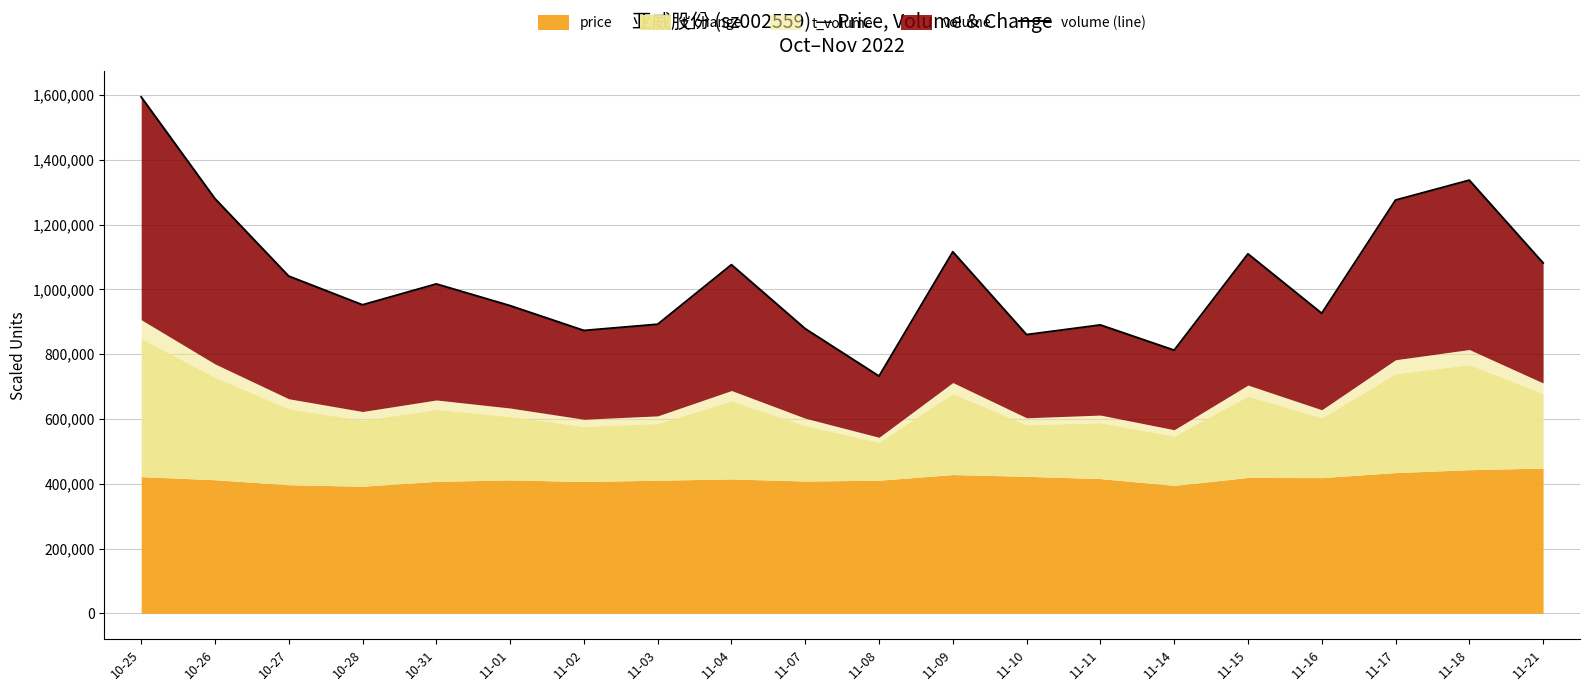

At which label is the value closest to 1163058?

11-09